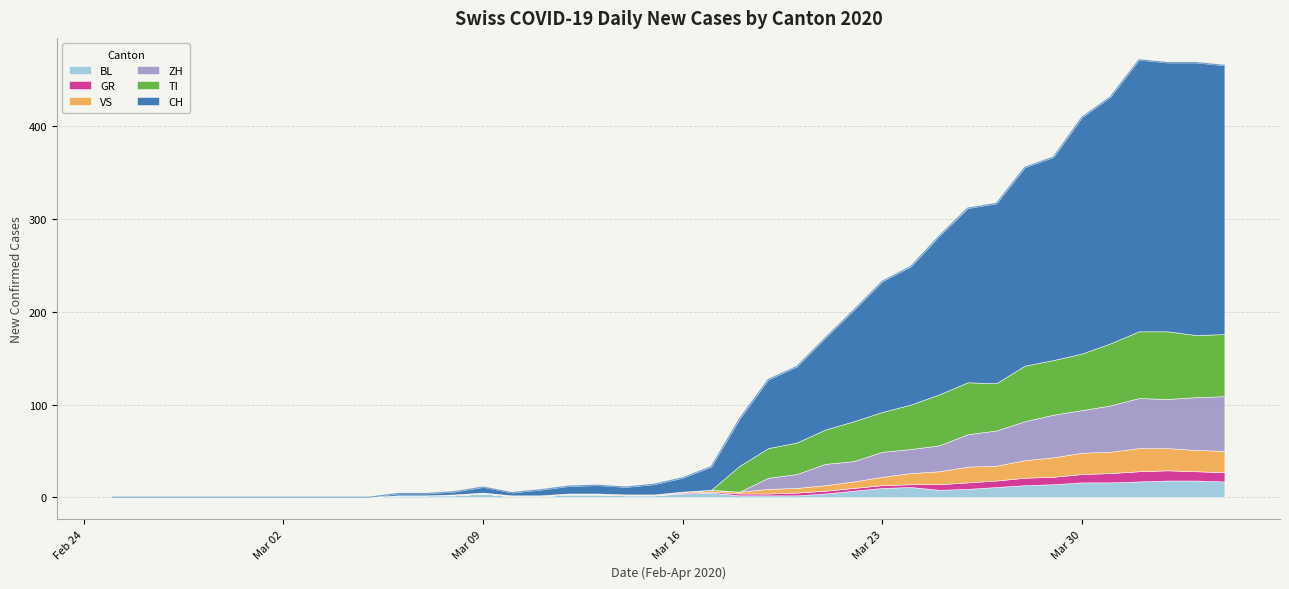

Where is the first local maximum for CH?

2020-03-09